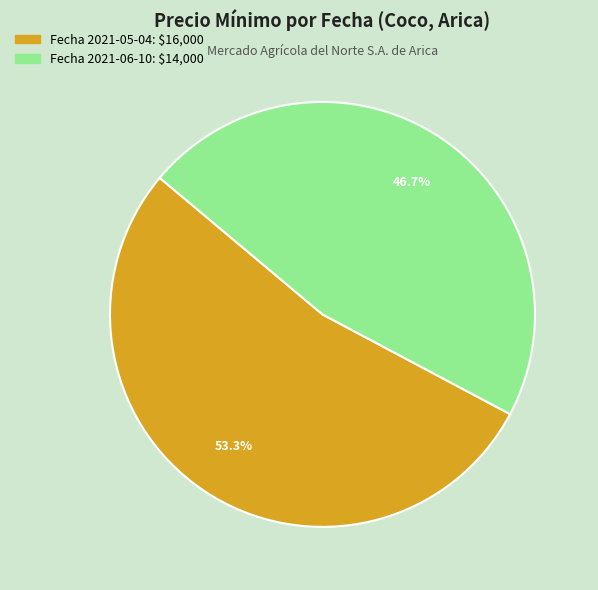

What is the largest slice in the pie chart?

Fecha 2021-05-04